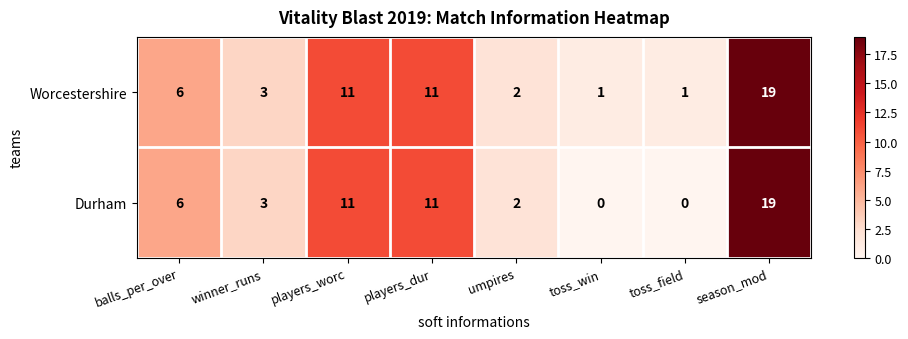

What is the highest value of the Durham series?

19